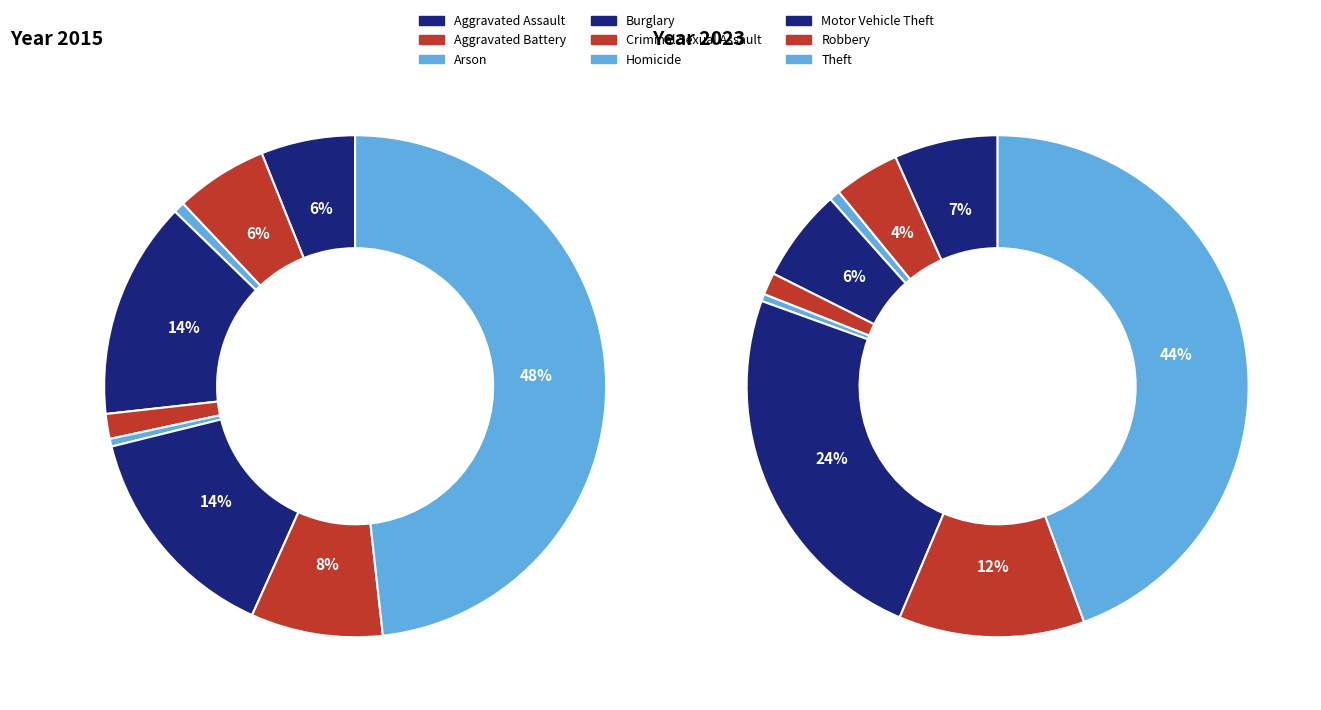

To the nearest percent, what is the combined percentage of Robbery and Criminal Sexual Assault?

13%